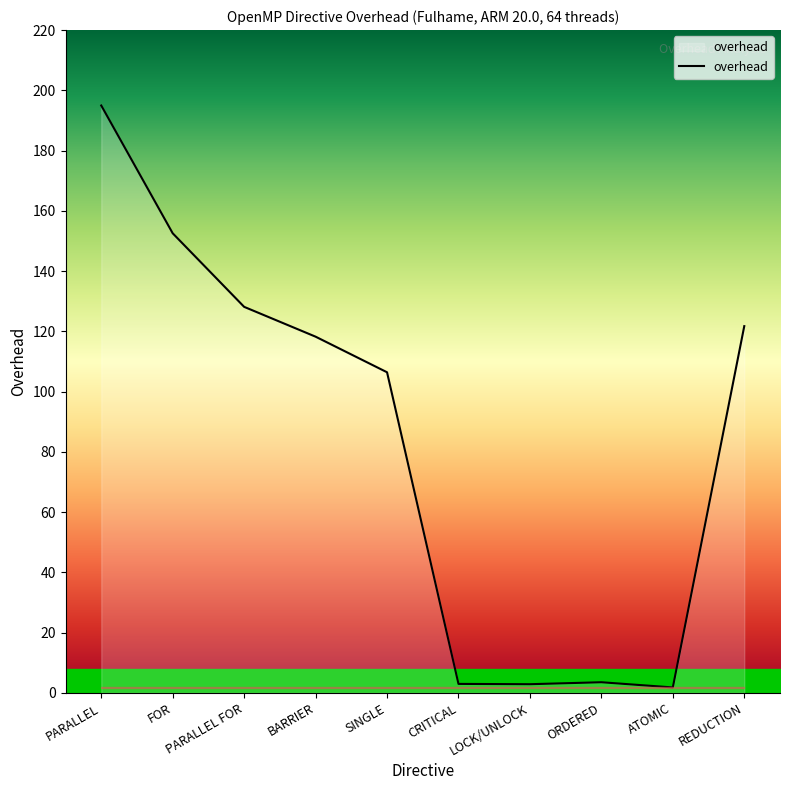

The value at PARALLEL is 195.0. True or false?

True